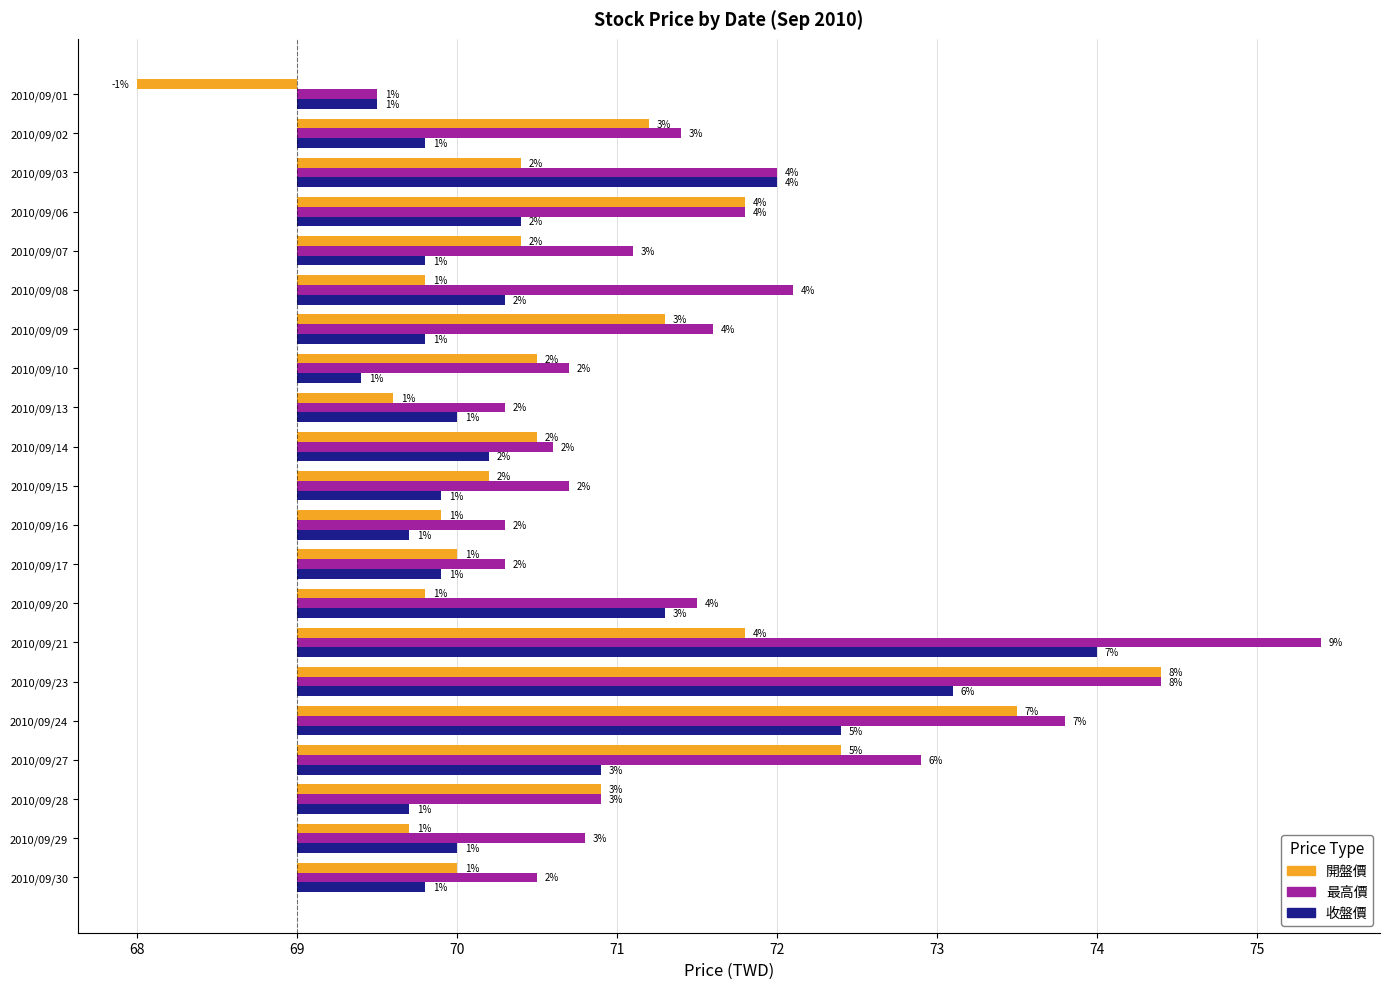

Is it true that 收盤價 equals 5.5 at 2010/09/24?

False